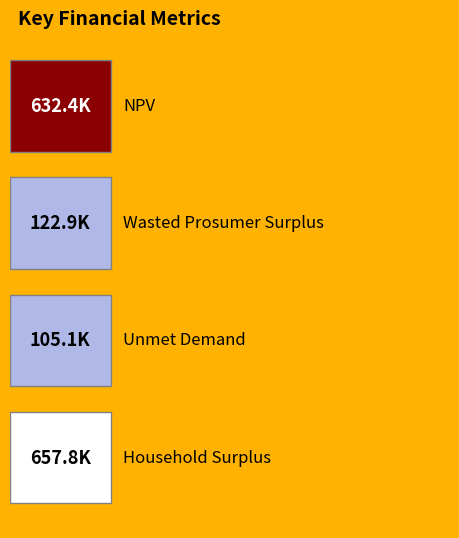

The chart shows a value of 122932.9 at 0.2. True or false?

True